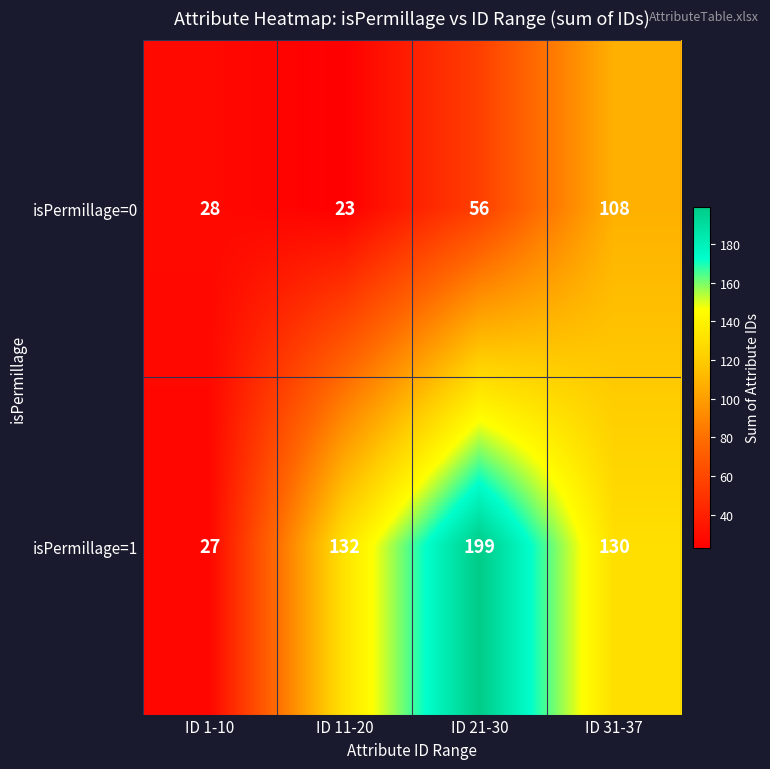

The value of isPermillage=1 at ID 21-30 is 40. True or false?

False